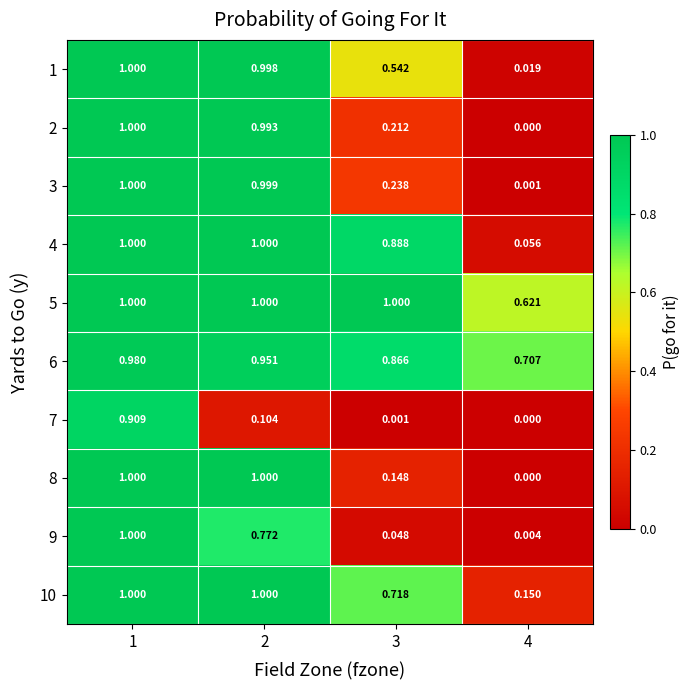

Rank the series by their maximum value, from lowest to highest.

7, 6, 1, 2, 3, 4, 5, 8, 9, 10